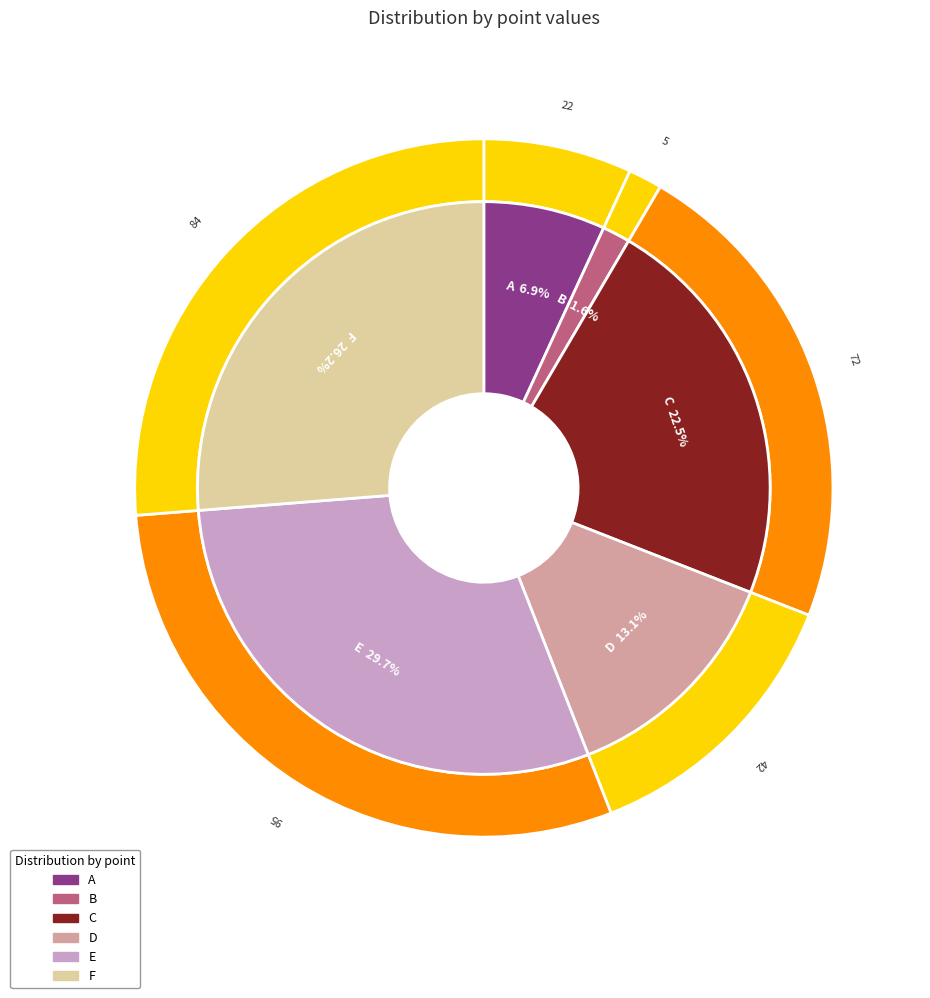

How many slices are in this pie chart?

6